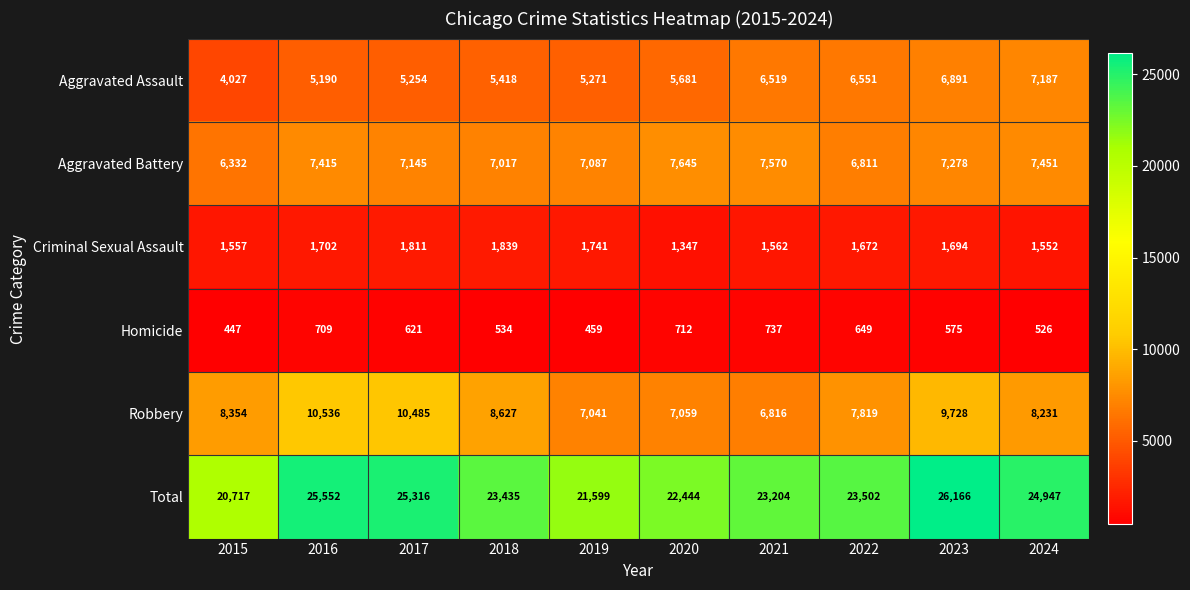

At which label is Total closest to 23441?

2018